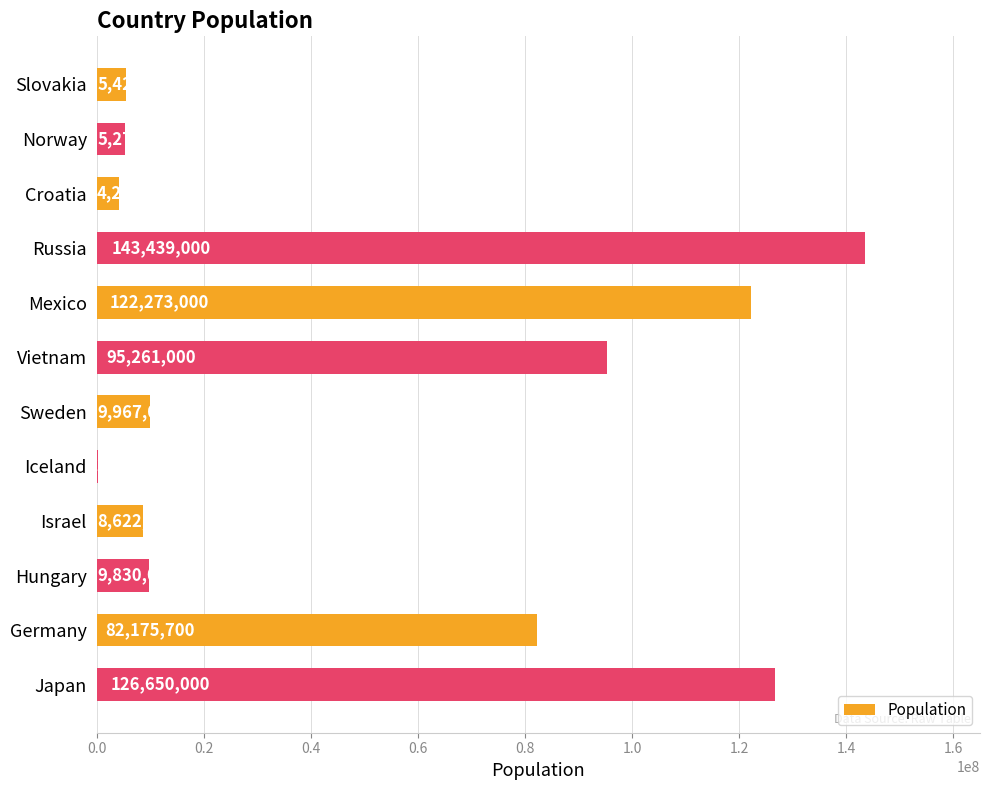

What is the greatest value displayed?

143439000